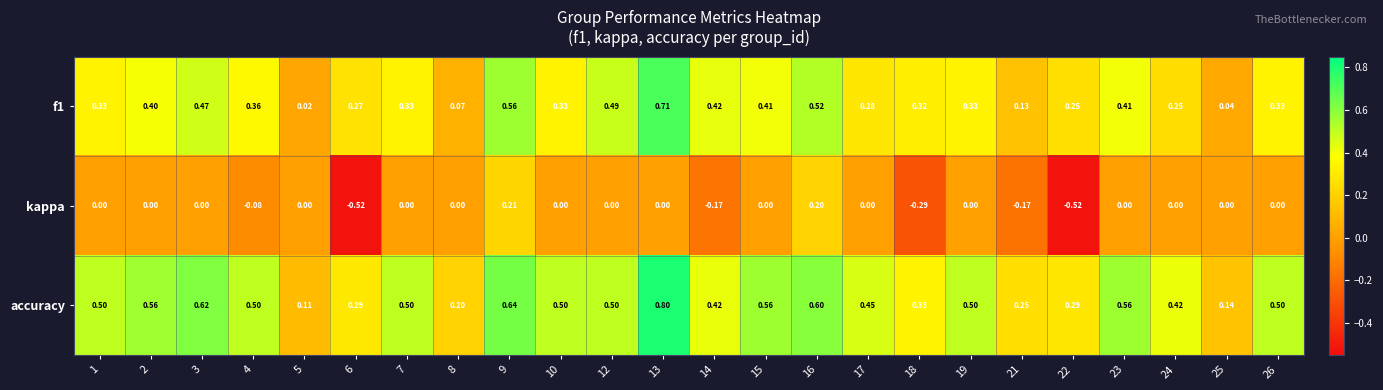

Which series has the largest total across all categories?

accuracy